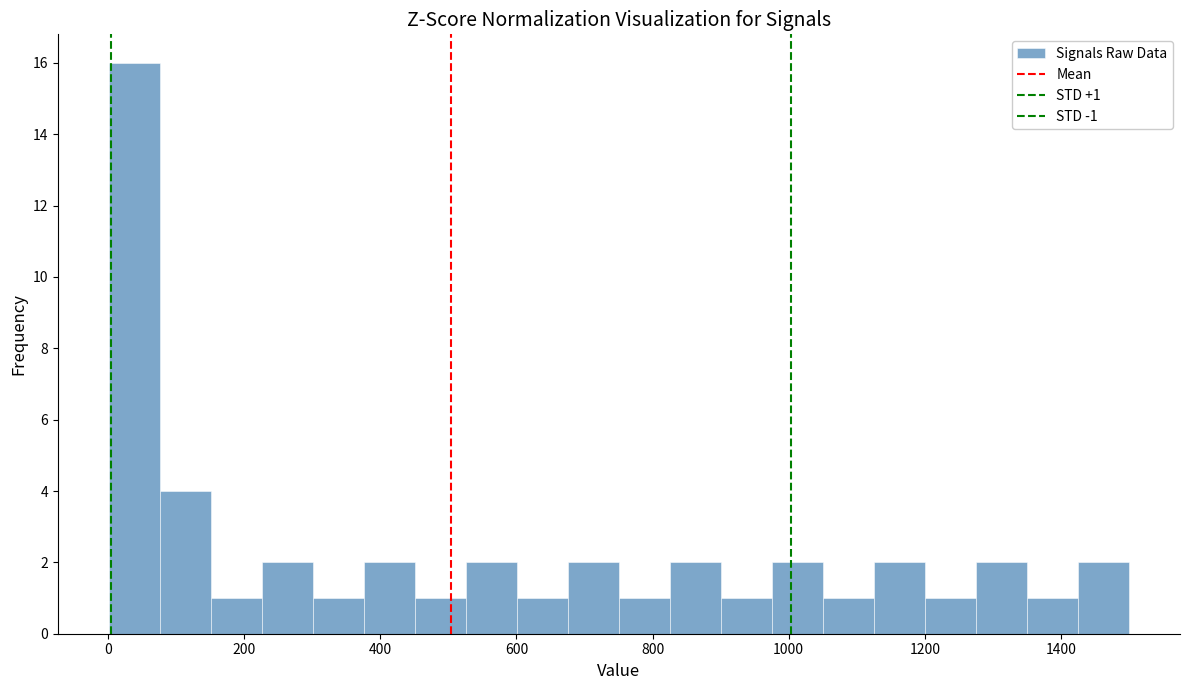

Read against the x-axis, roughly where is the centre of the tallest bar?

40